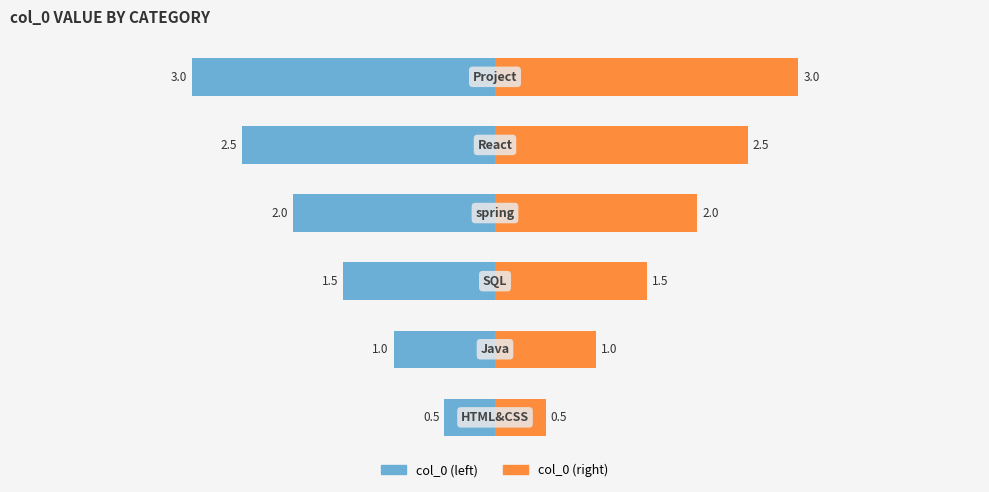

How many col_0 (right) values are between 1 and 2?

3